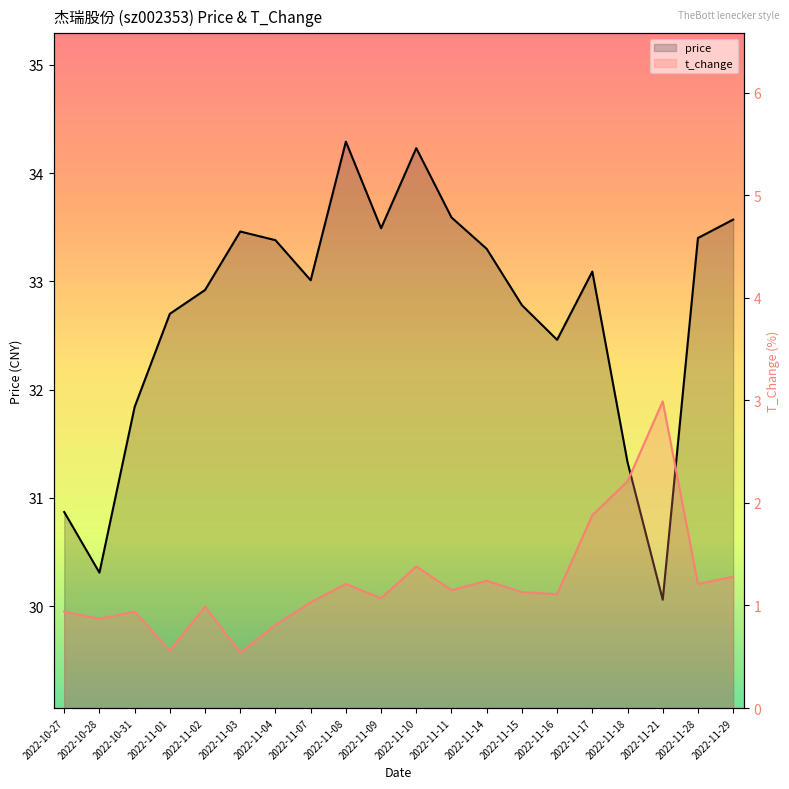

Which has a higher value, 2022-11-07 or 2022-11-18?

2022-11-07